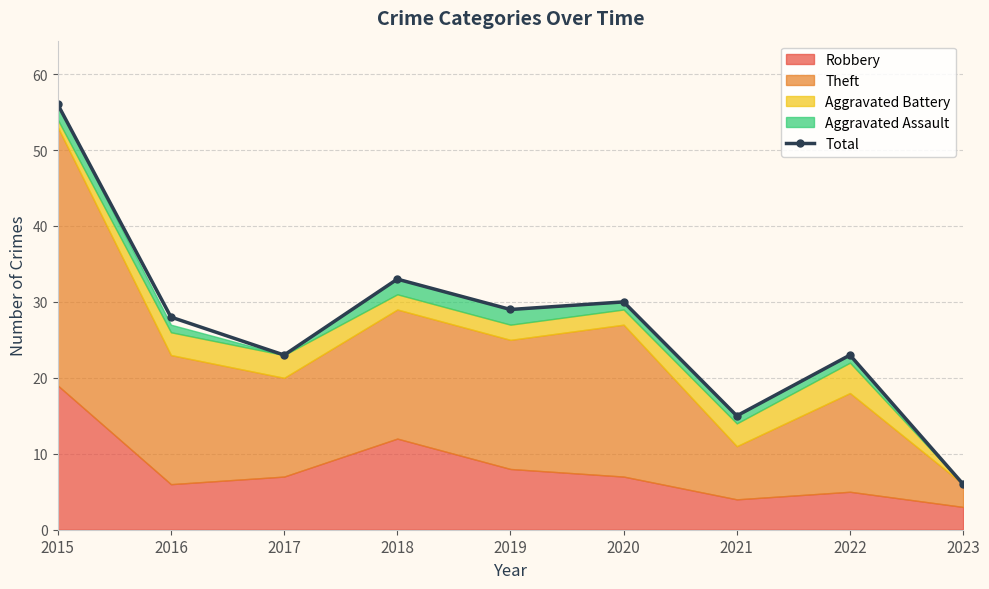

What is the ratio of the value at 2017 to the value at 2019?

0.8